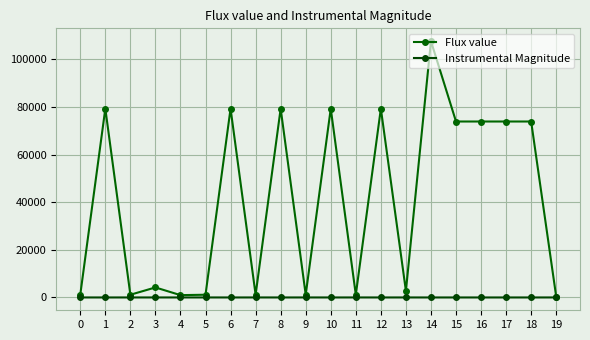

How many series are shown in this chart?

2